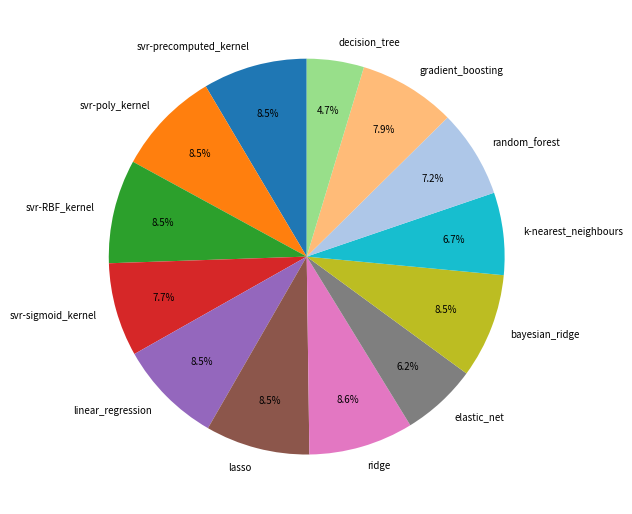

True or false: svr-sigmoid_kernel accounts for 1% of the total.

False